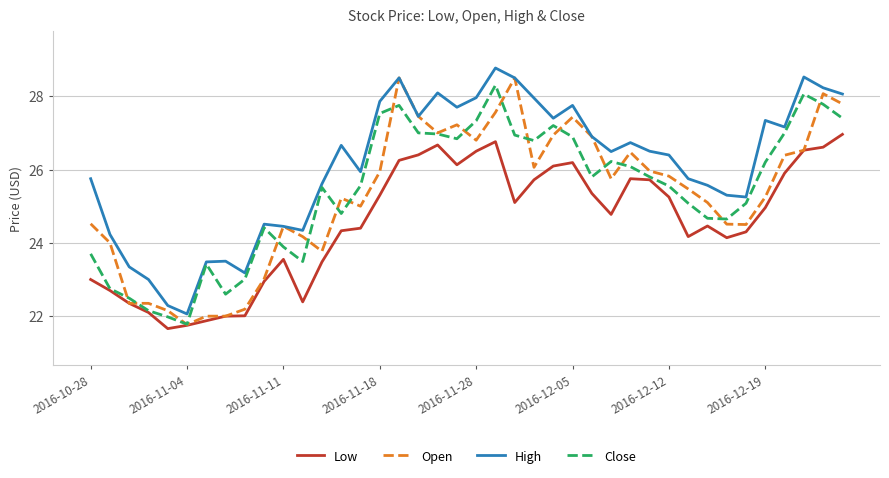

What is the difference between the maximum and minimum values in the Close series?

6.5